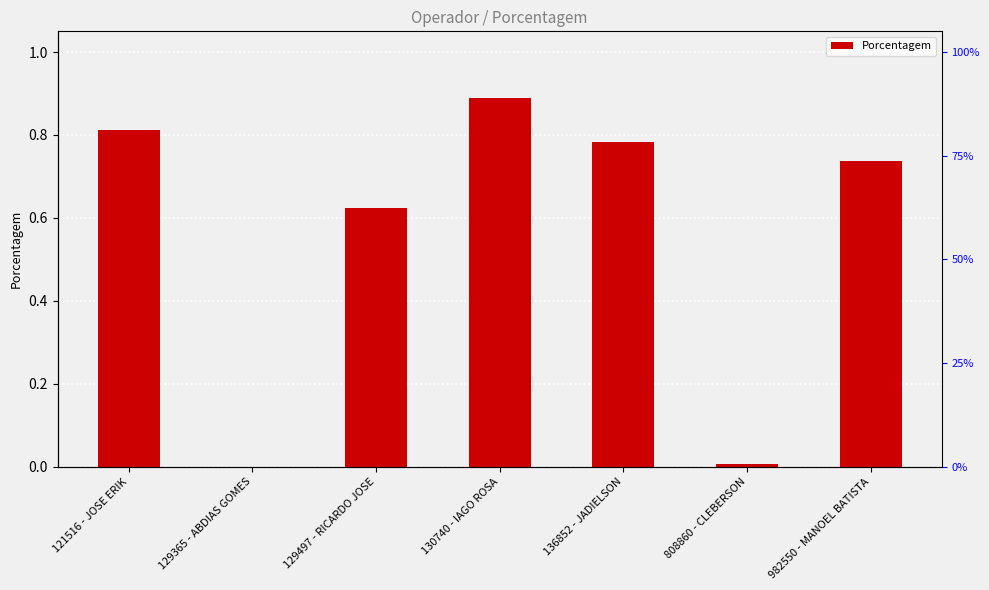

Which label corresponds to the smallest value in the chart?

129365 - ABDIAS GOMES